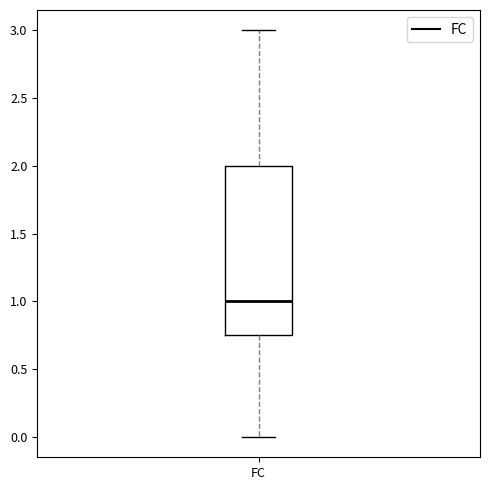

Read this box plot against the y-axis: the position of the median line, the range covered by the box, and the ends of both whiskers. The values are not printed on the chart, so give them approximately, as read against the axis.

median 1.00, box 0.75 to 2.00, whiskers 0.00 to 3.00